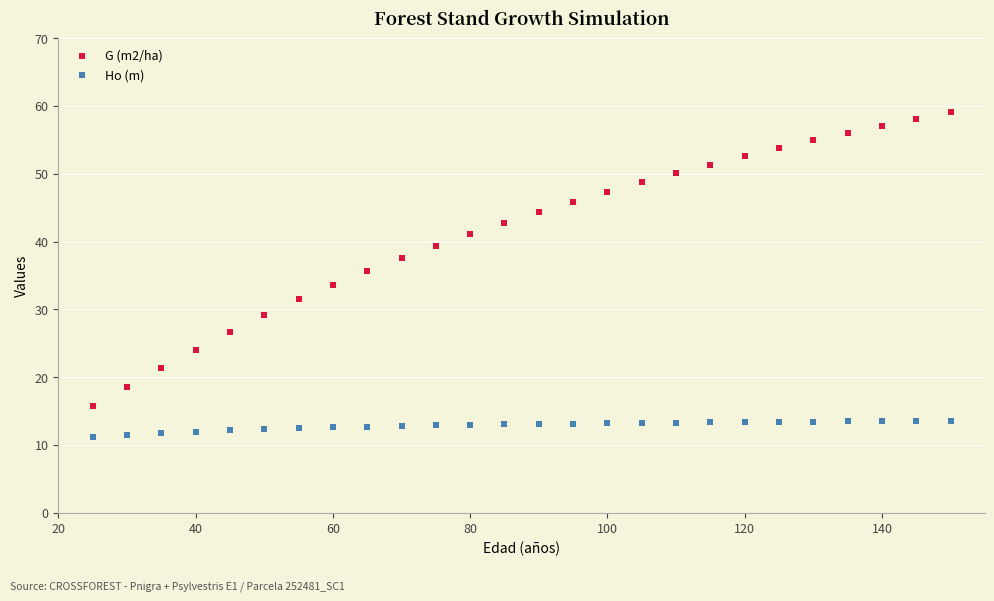

Which series has the largest Y range (max minus min)?

G (m2/ha)